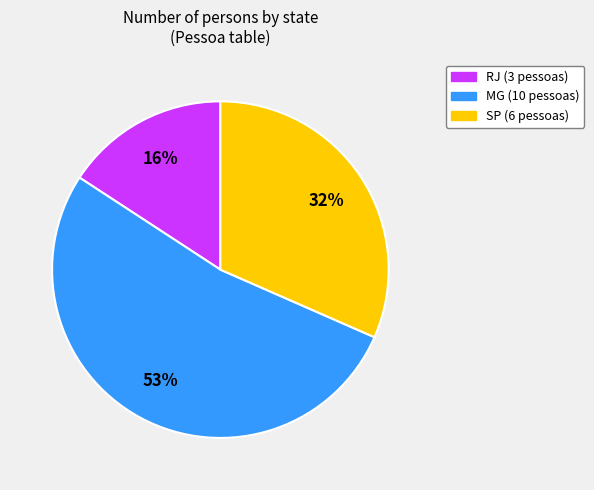

What is the smallest slice in the pie chart?

RJ